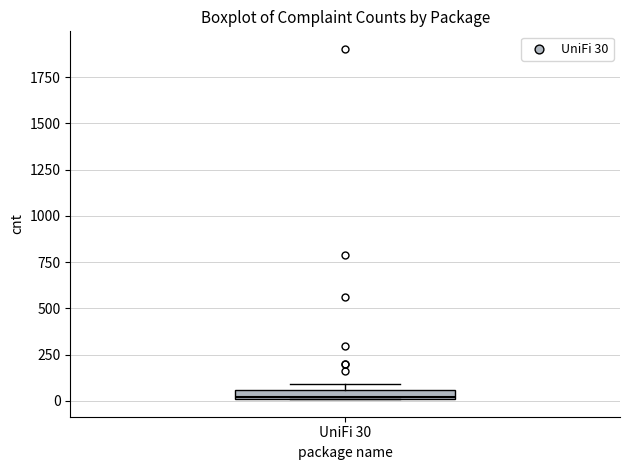

Where is the upper edge of the box for UniFi 30 on the y-axis? The values are not printed on the chart, so give them approximately, as read against the axis.

50